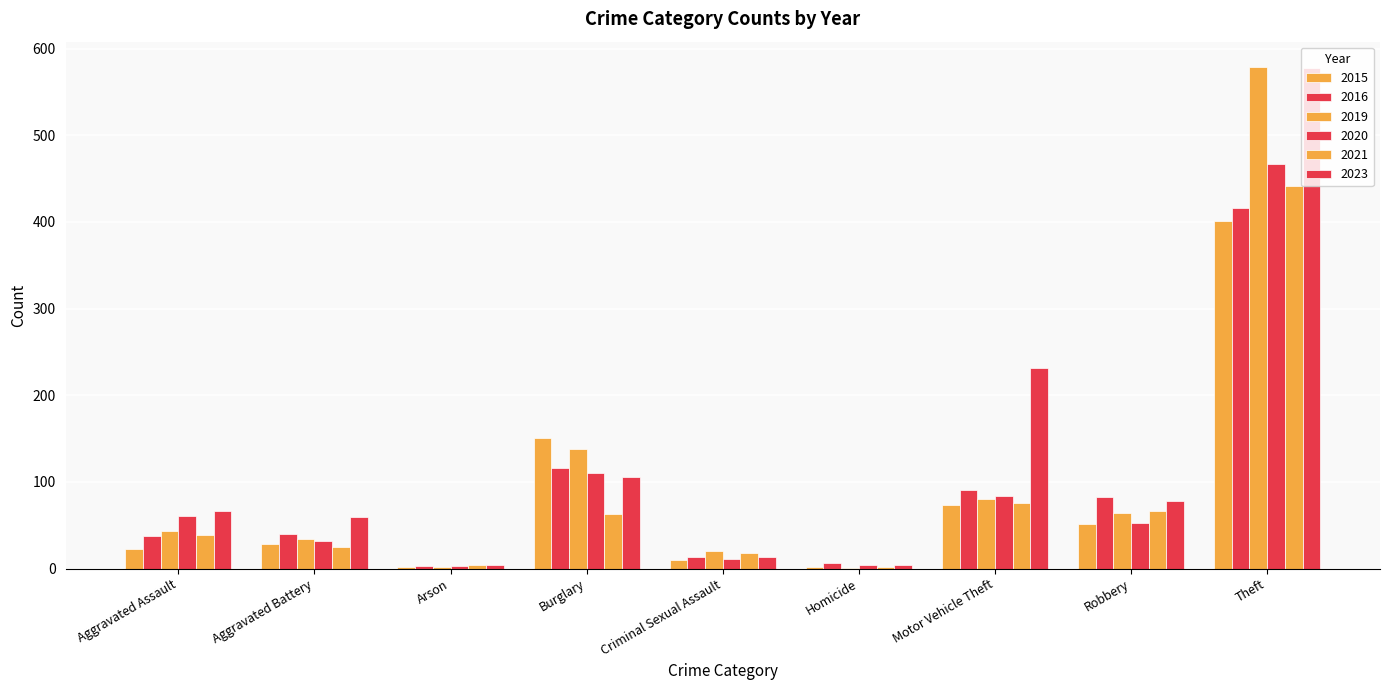

Where is 2021 nearest to the value 222?

Motor Vehicle Theft